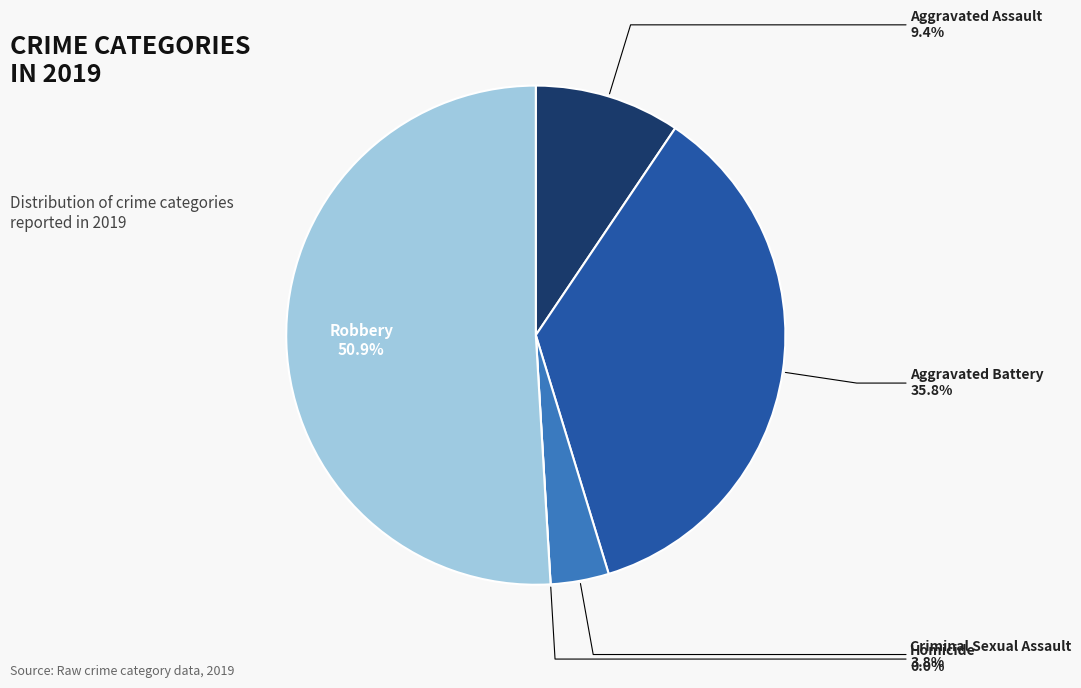

Rank the categories by value from lowest to highest.

Homicide, Criminal Sexual Assault, Aggravated Assault, Aggravated Battery, Robbery